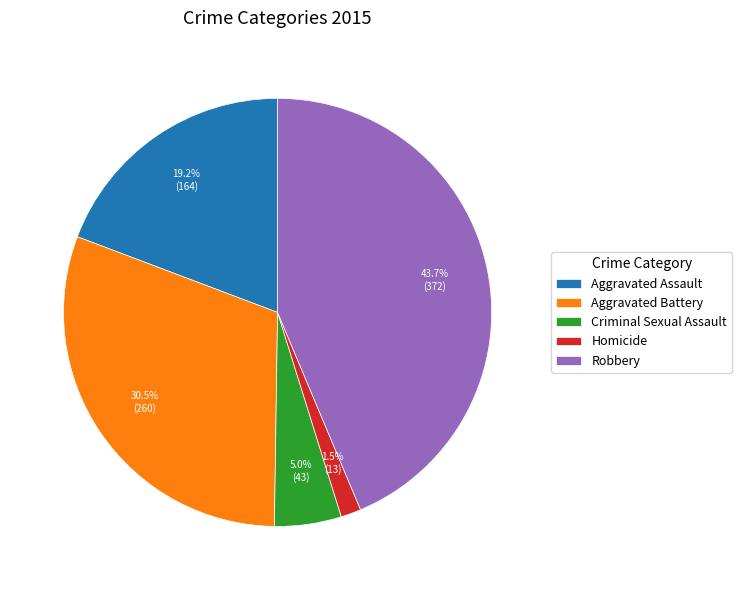

How many slices are in this pie chart?

5